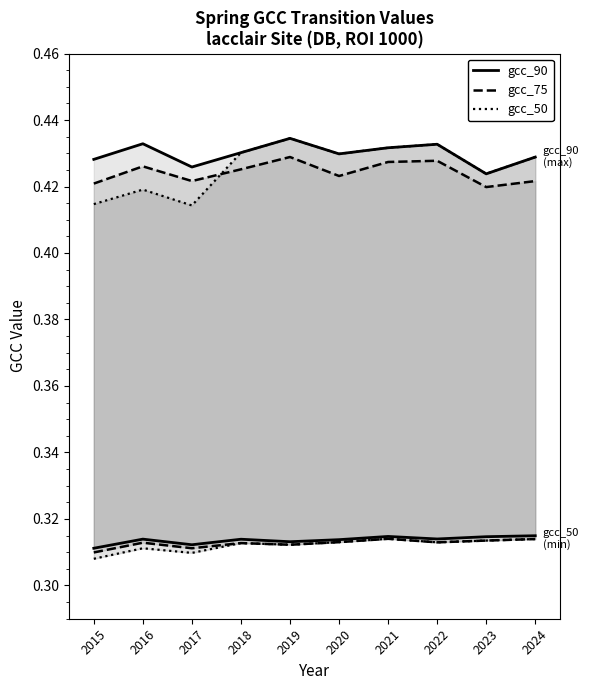

Rank the categories by gcc_50 value from highest to lowest.

2019, 2022, 2021, 2018, 2020, 2024, 2023, 2016, 2015, 2017